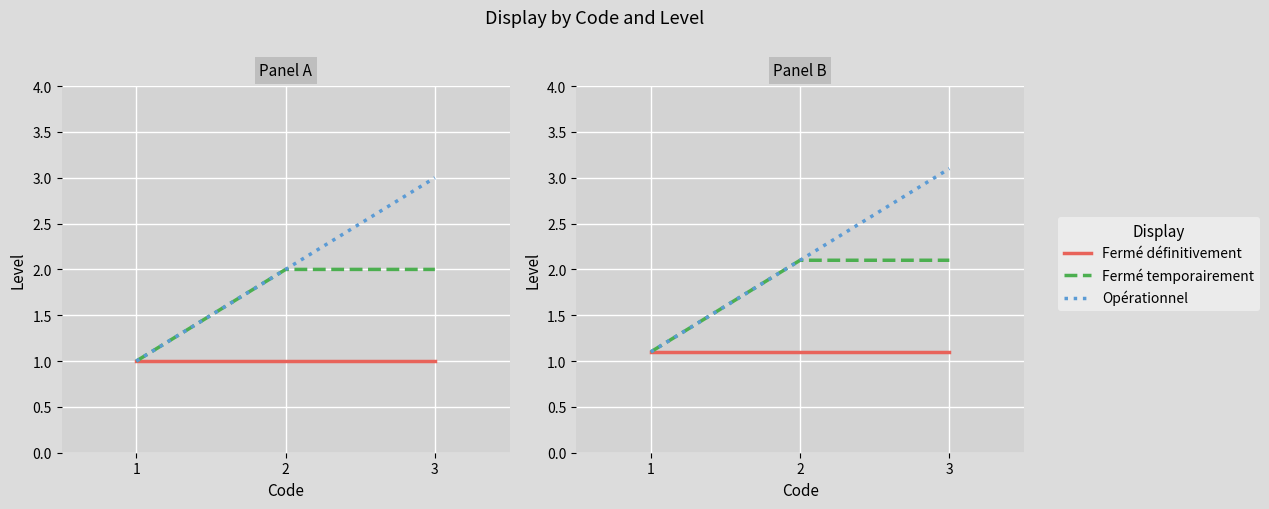

Is it true that Opérationnel equals 3.3 at 2?

False